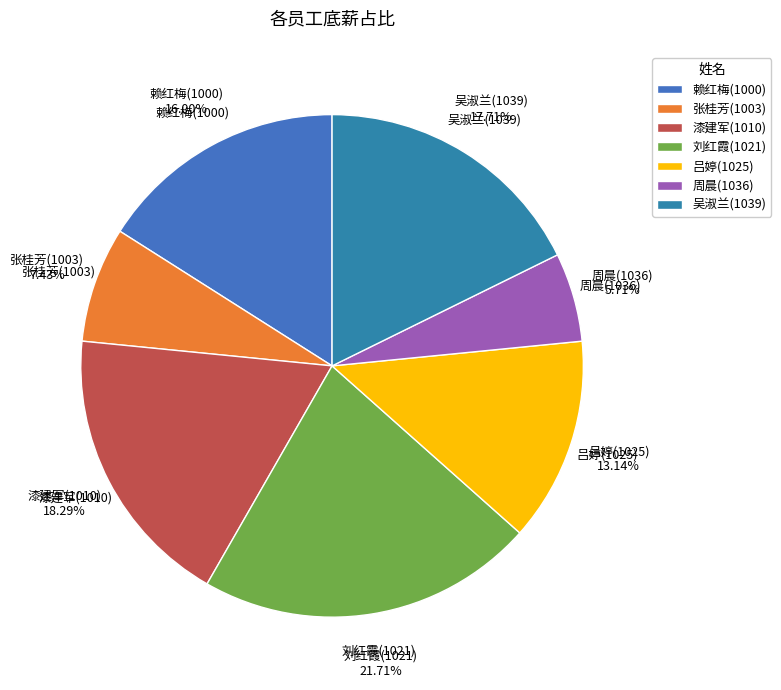

To the nearest percent, what is the difference between the 漆建军(1010) and 刘红霞(1021) slice percentages?

3%